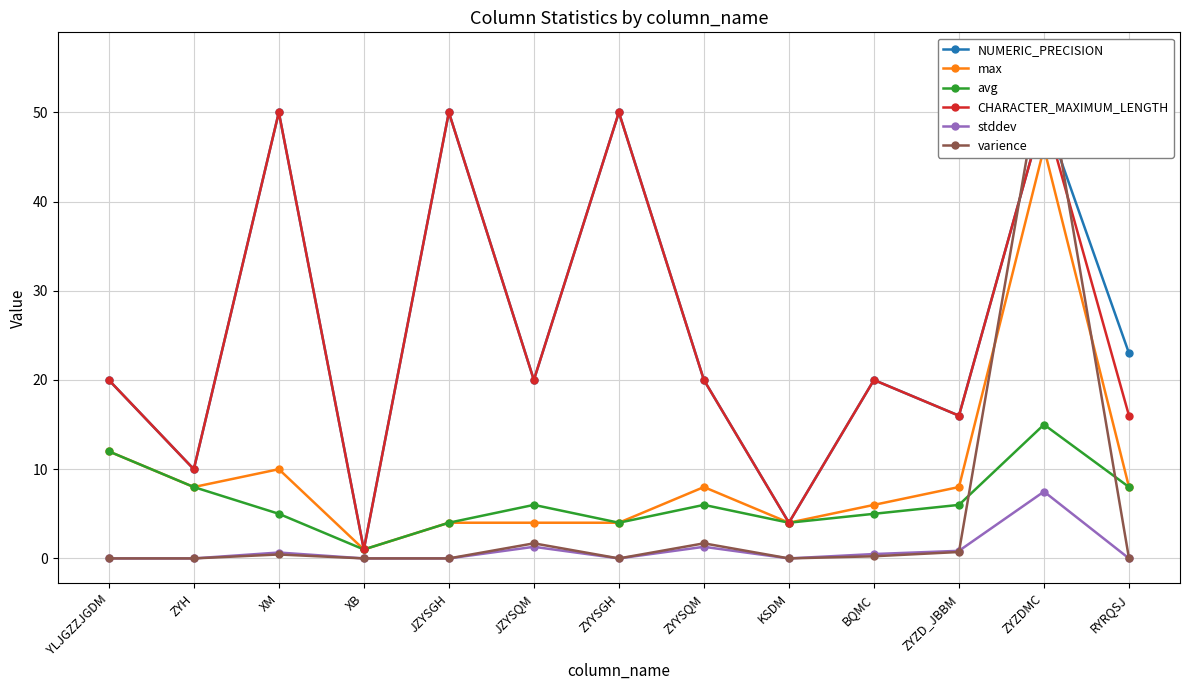

Rank the series at JZYSGH from lowest to highest value.

stddev, varience, max, avg, NUMERIC_PRECISION, CHARACTER_MAXIMUM_LENGTH